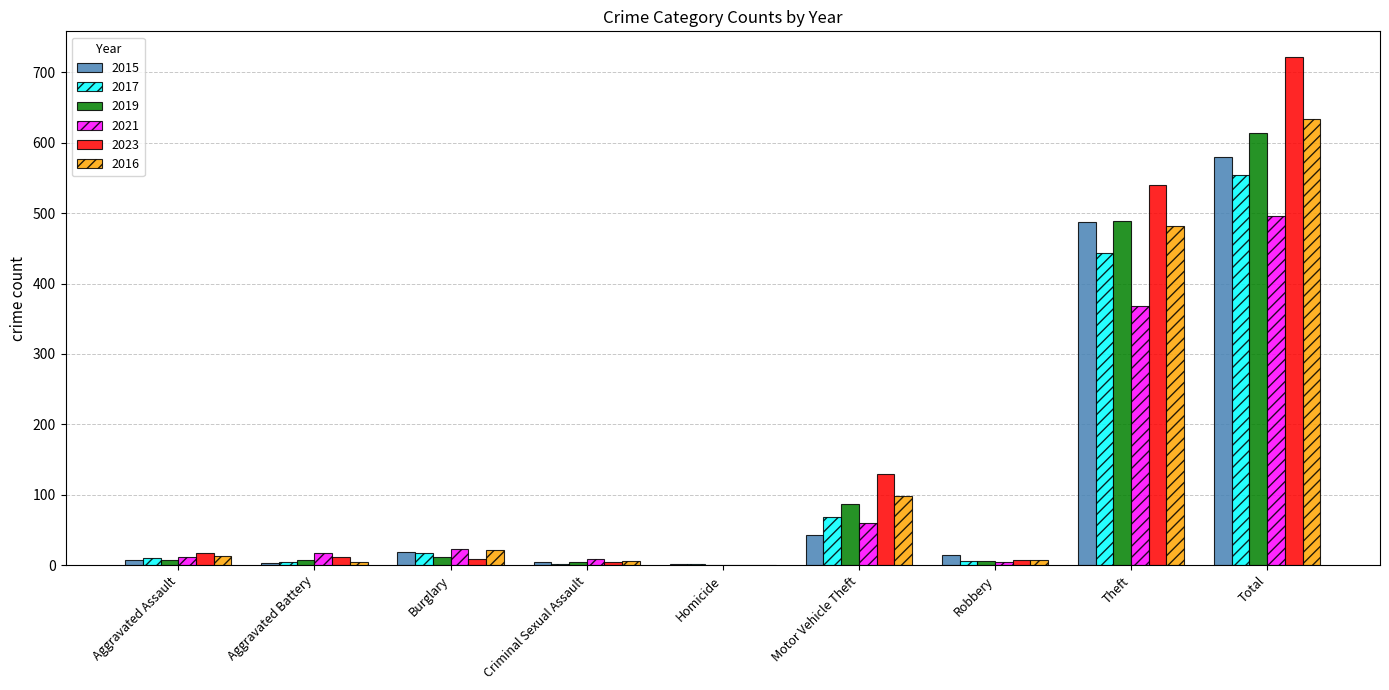

At which category is the sum across all series the highest?

Total